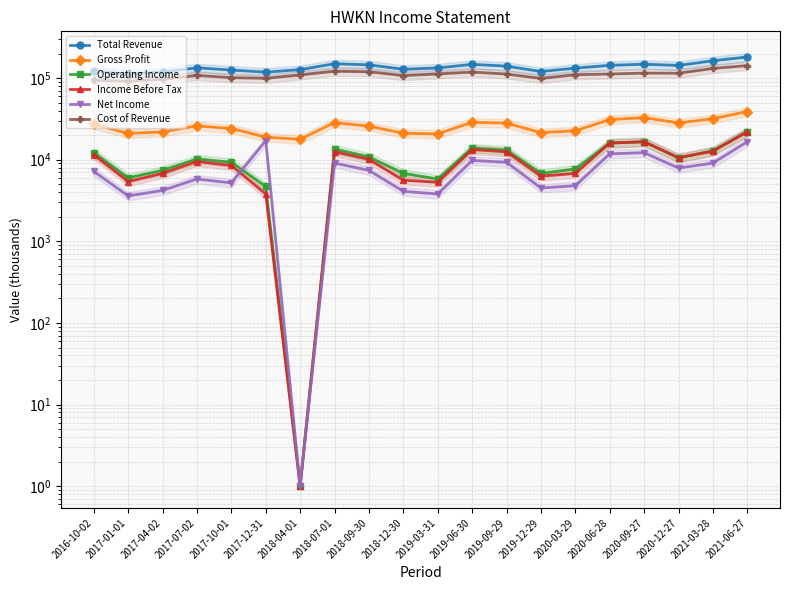

True or false: Net Income has more than 0 interior local peaks.

True